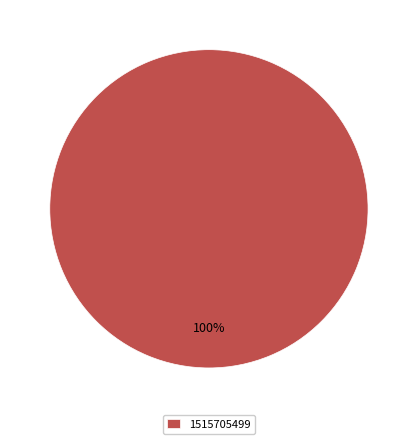

To the nearest percent, what portion does 1515705499 represent?

100%